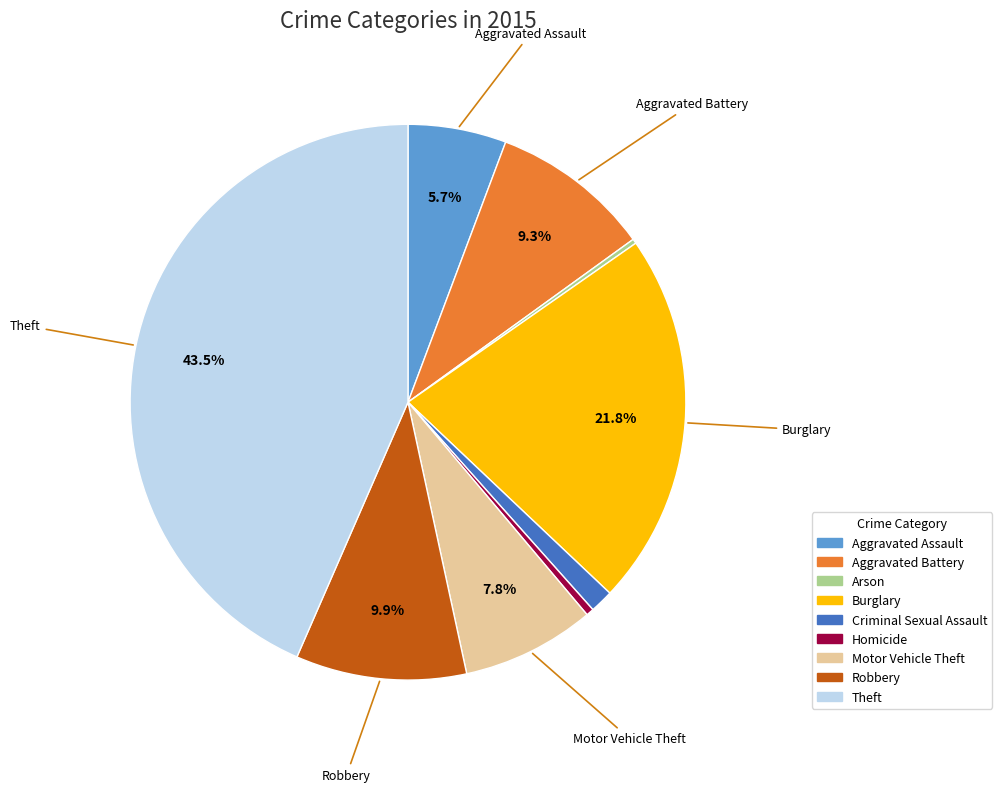

What percentage is the Aggravated Assault slice, to the nearest percent?

6%